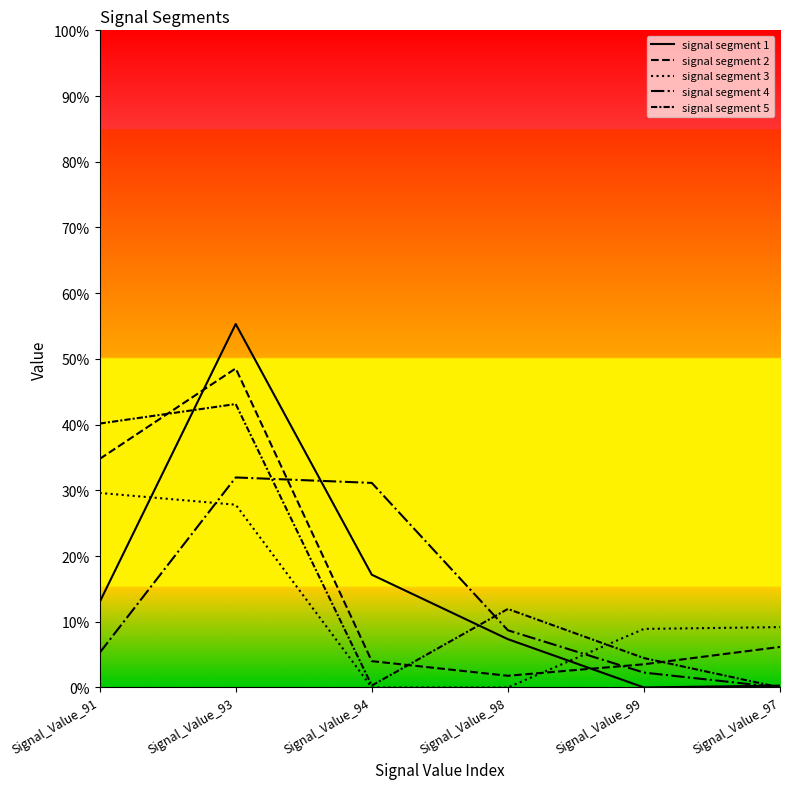

Is this an area chart (filled region under the line)?

No